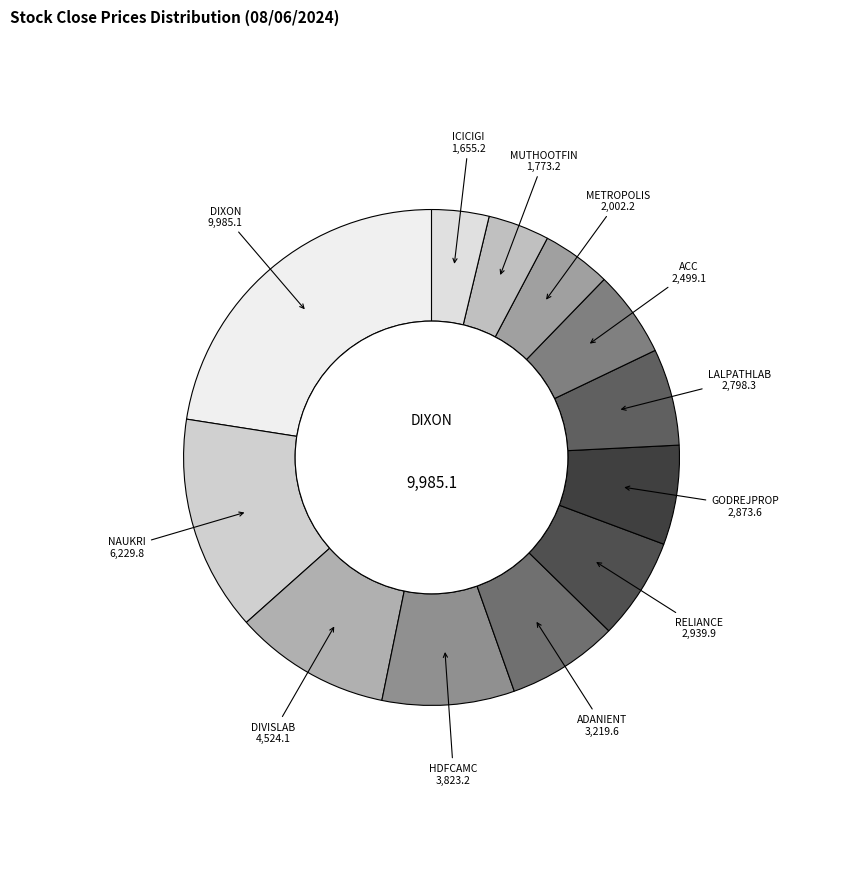

Is there a majority slice in this chart?

No